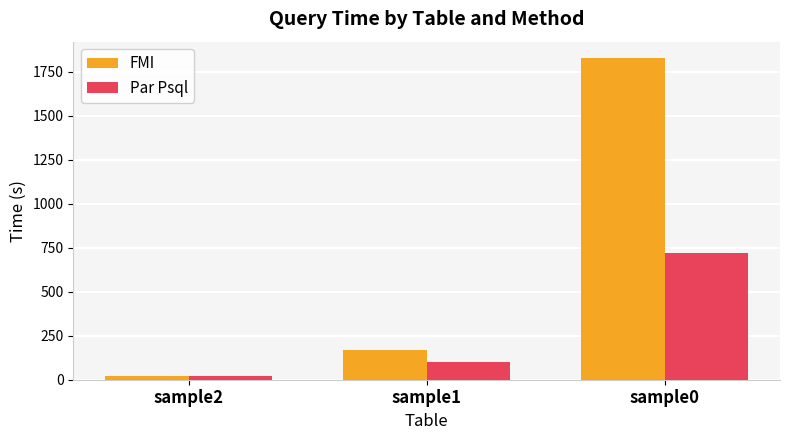

Where is Par Psql nearest to the value 370?

sample1